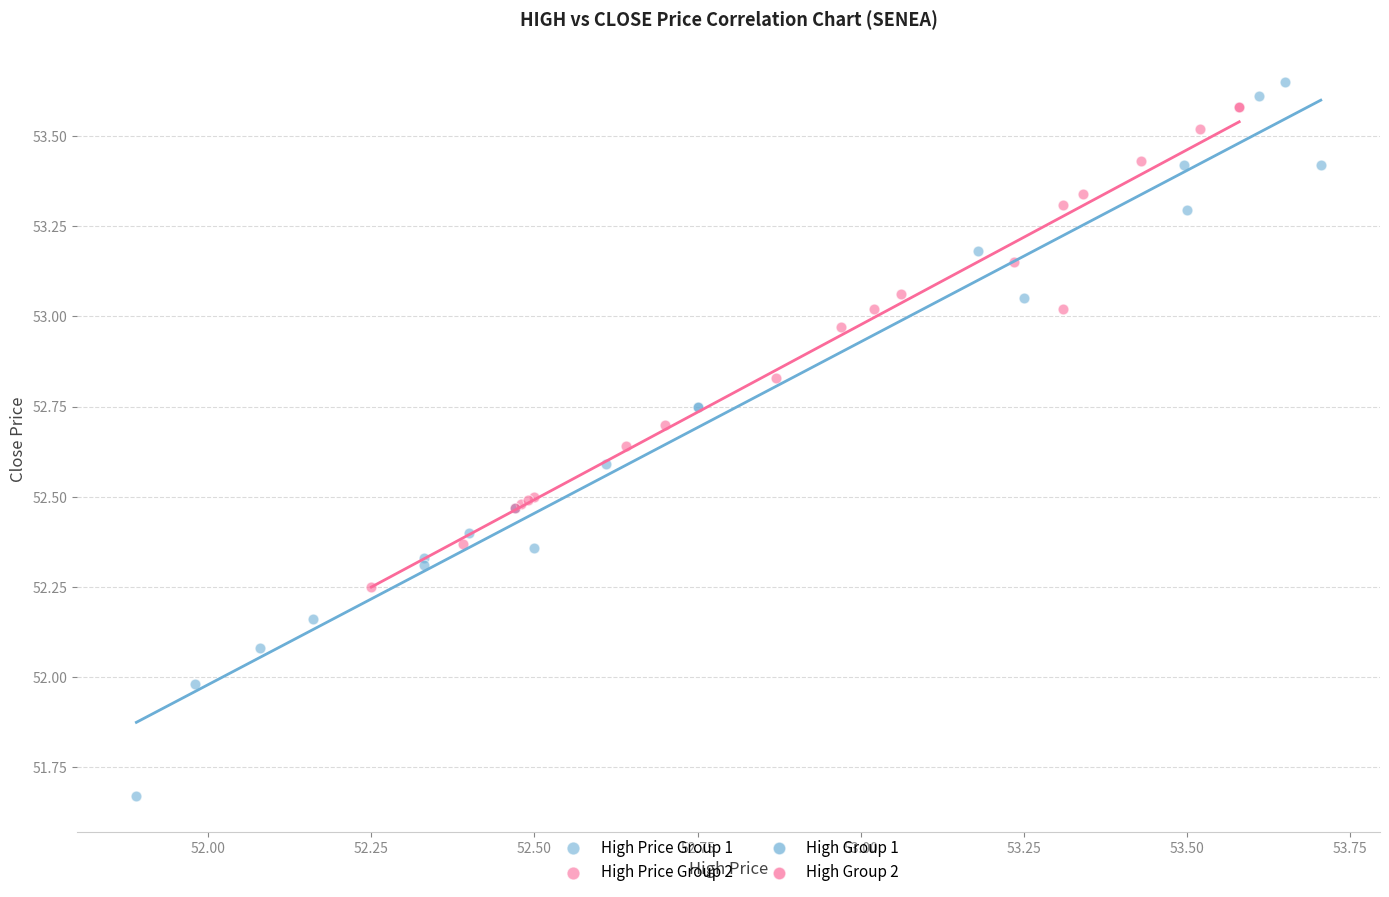

Which series has the widest spread of Y values?

High Price Group 1